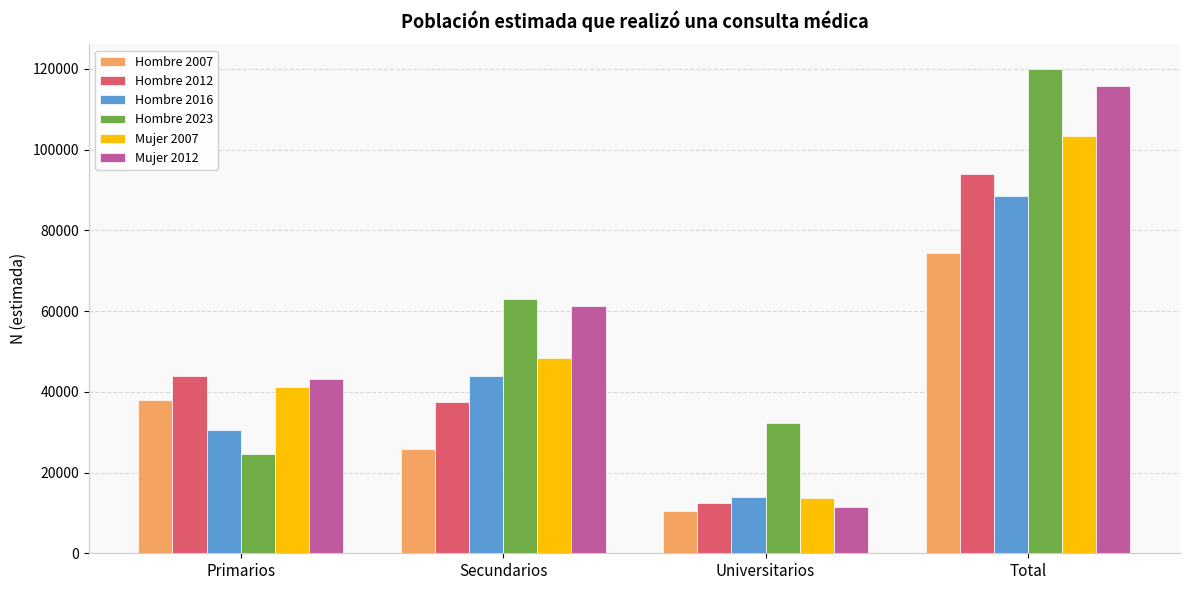

What is the sum of all Hombre 2012 values?

187760